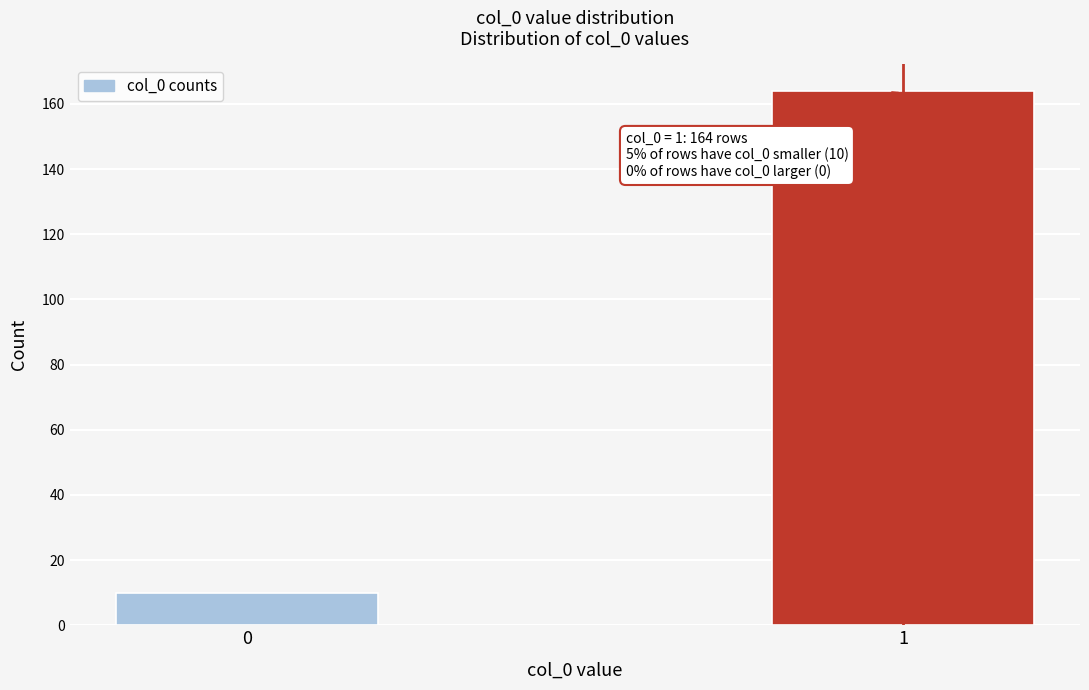

Reading right to left, transcribe all the data shown in this chart.

1=164	0=10